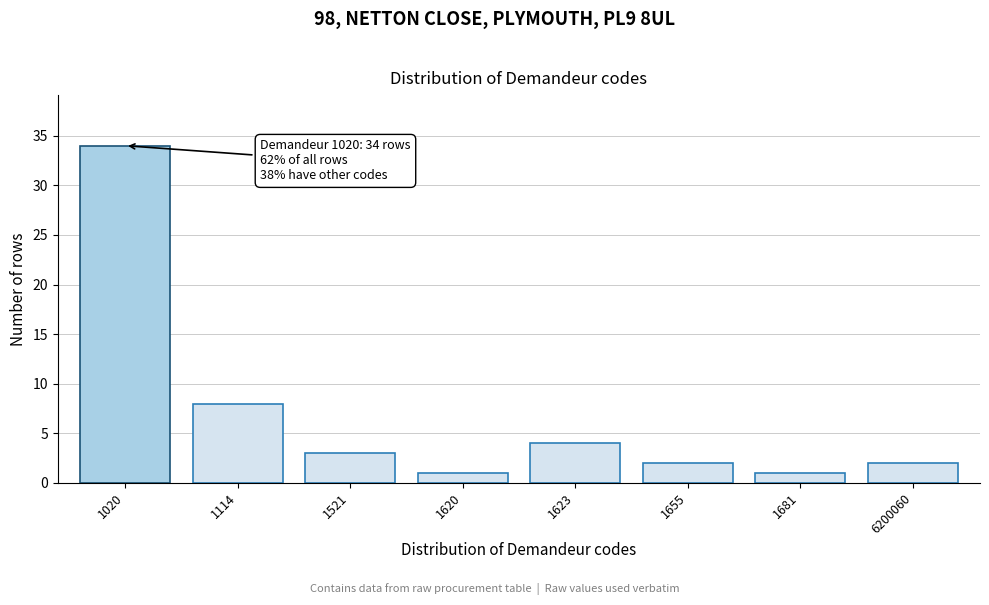

Reading left to right, transcribe all the data shown in this chart.

1020=34	1114=8	1521=3	1620=1	1623=4	1655=2	1681=1	6200060=2